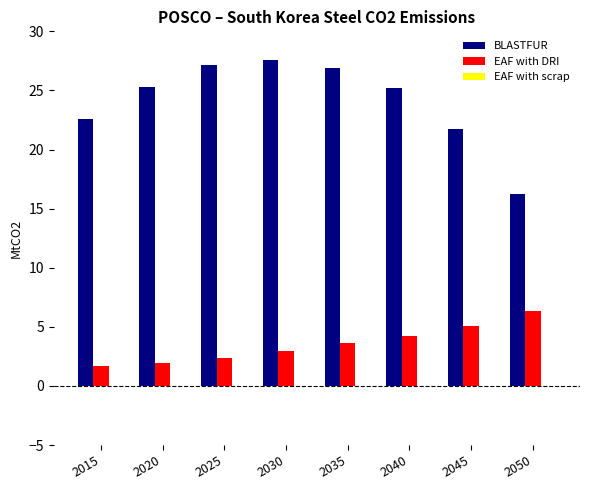

Is the value of BLASTFUR at 2045 greater than the value of EAF with DRI at 2050?

Yes